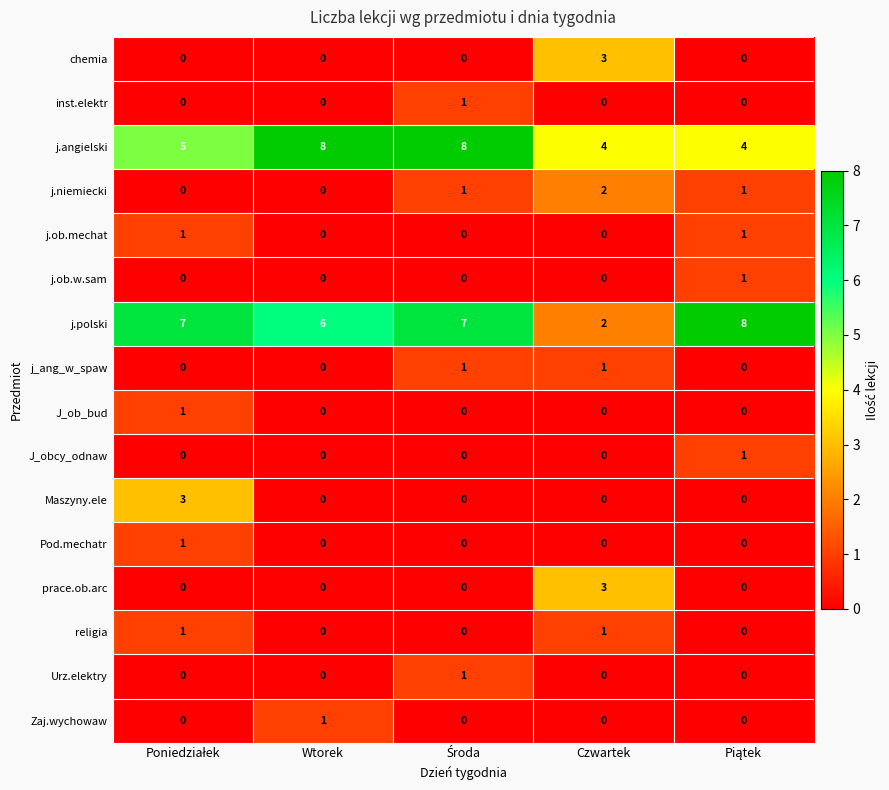

Which series has the largest total across all categories?

j.polski